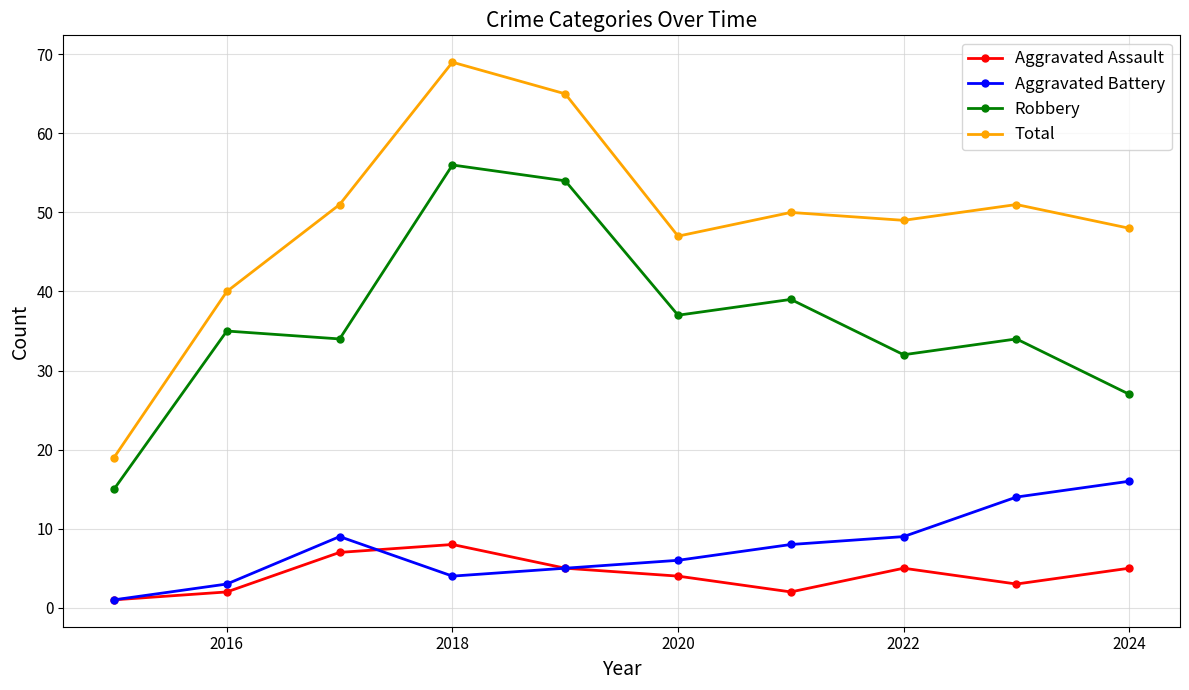

What is the greatest value displayed?

69